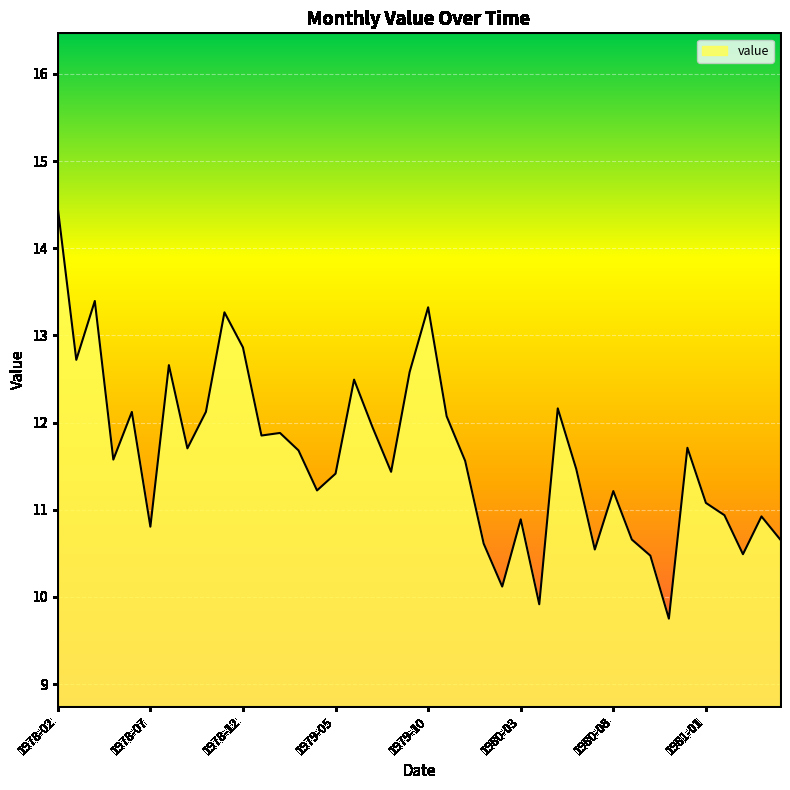

What is the smallest value displayed?

9.8